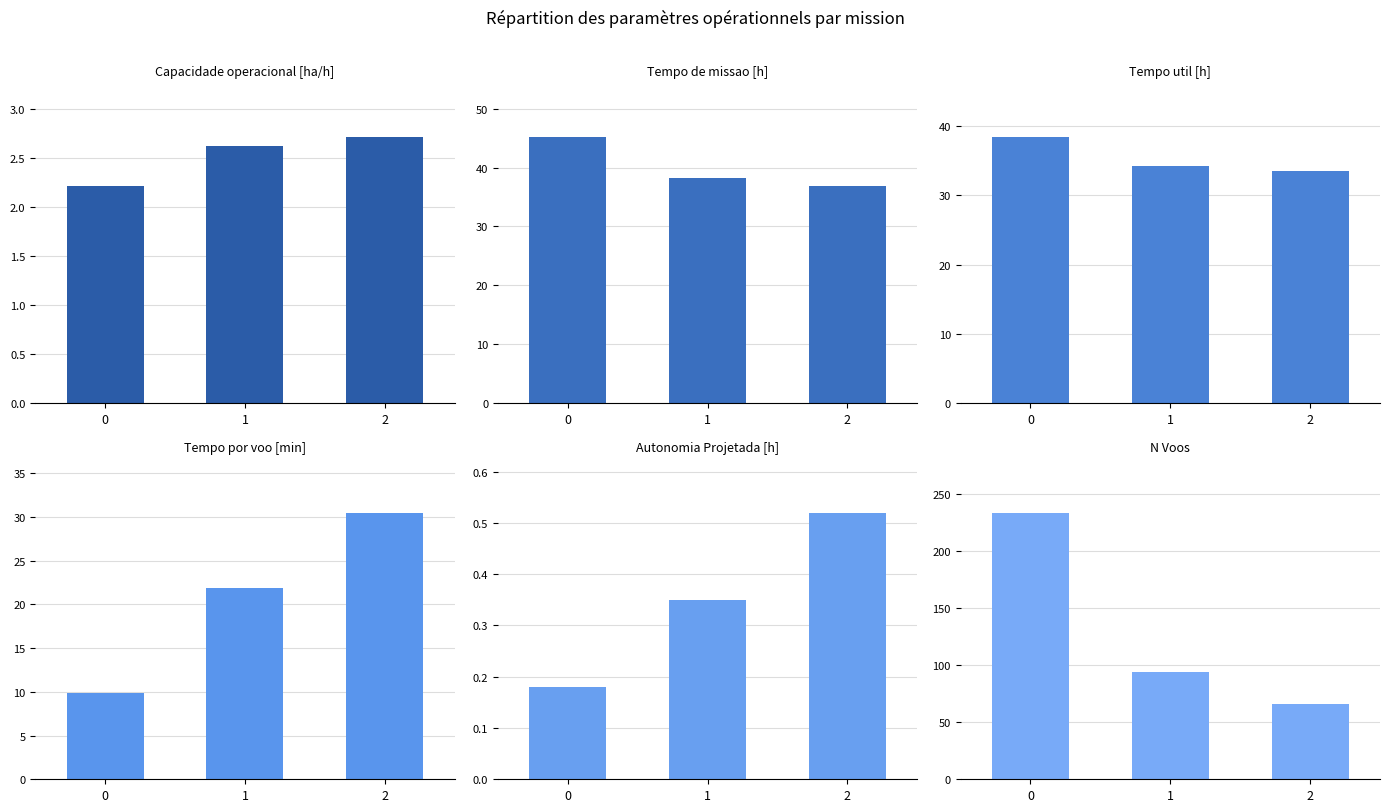

Are the bars grouped side by side (vs. stacked)?

Yes